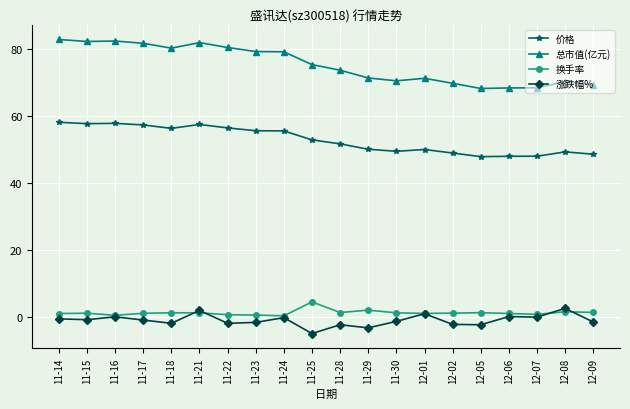

How many values in the 总市值(亿元) series exceed 75?

10